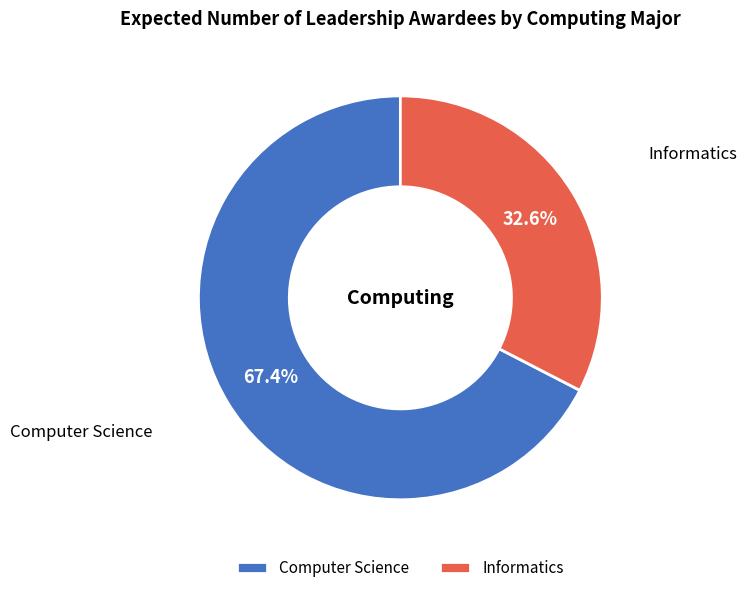

What percentage is the Computer Science slice, to the nearest percent?

67%